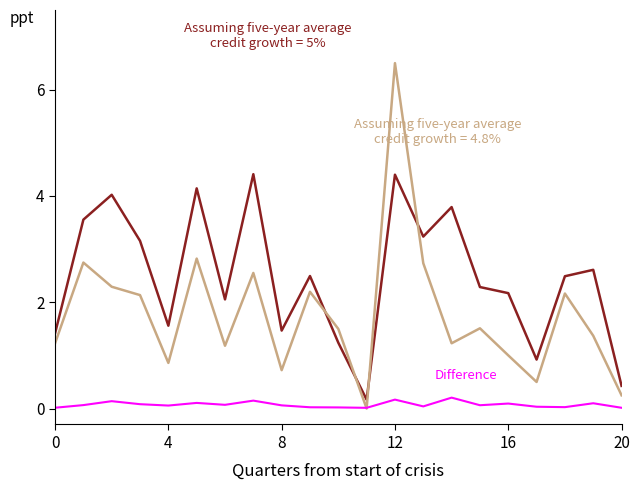

What is the greatest value displayed?

6.5